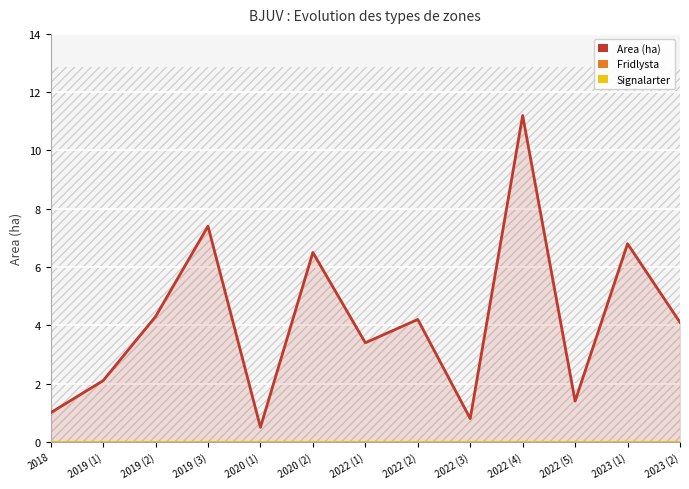

Which series has the largest total across all categories?

Area (ha)